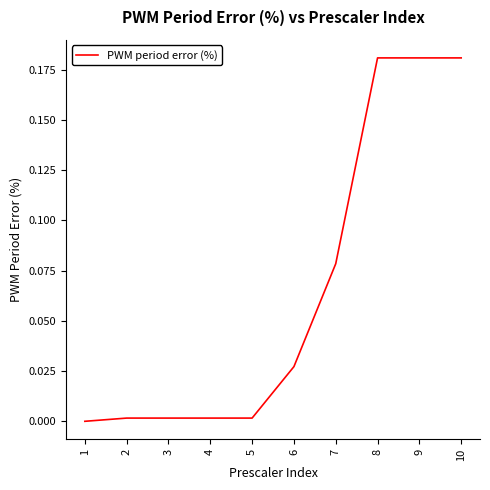

True or false: the data shows 0.0 at 4.

True